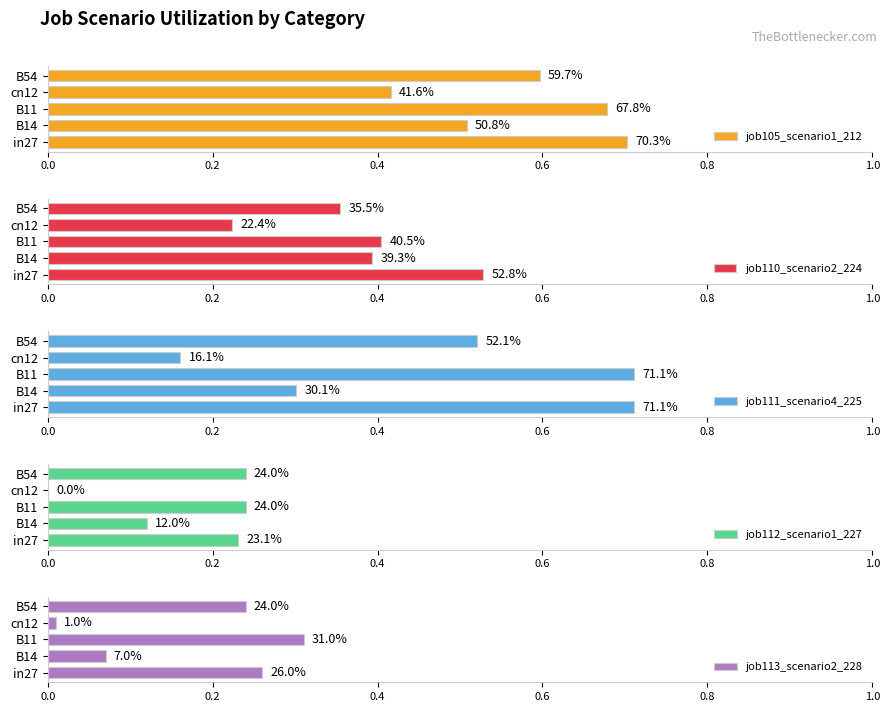

Rank the series at cn12 from lowest to highest value.

job112_scenario1_227, job113_scenario2_228, job111_scenario4_225, job110_scenario2_224, job105_scenario1_212